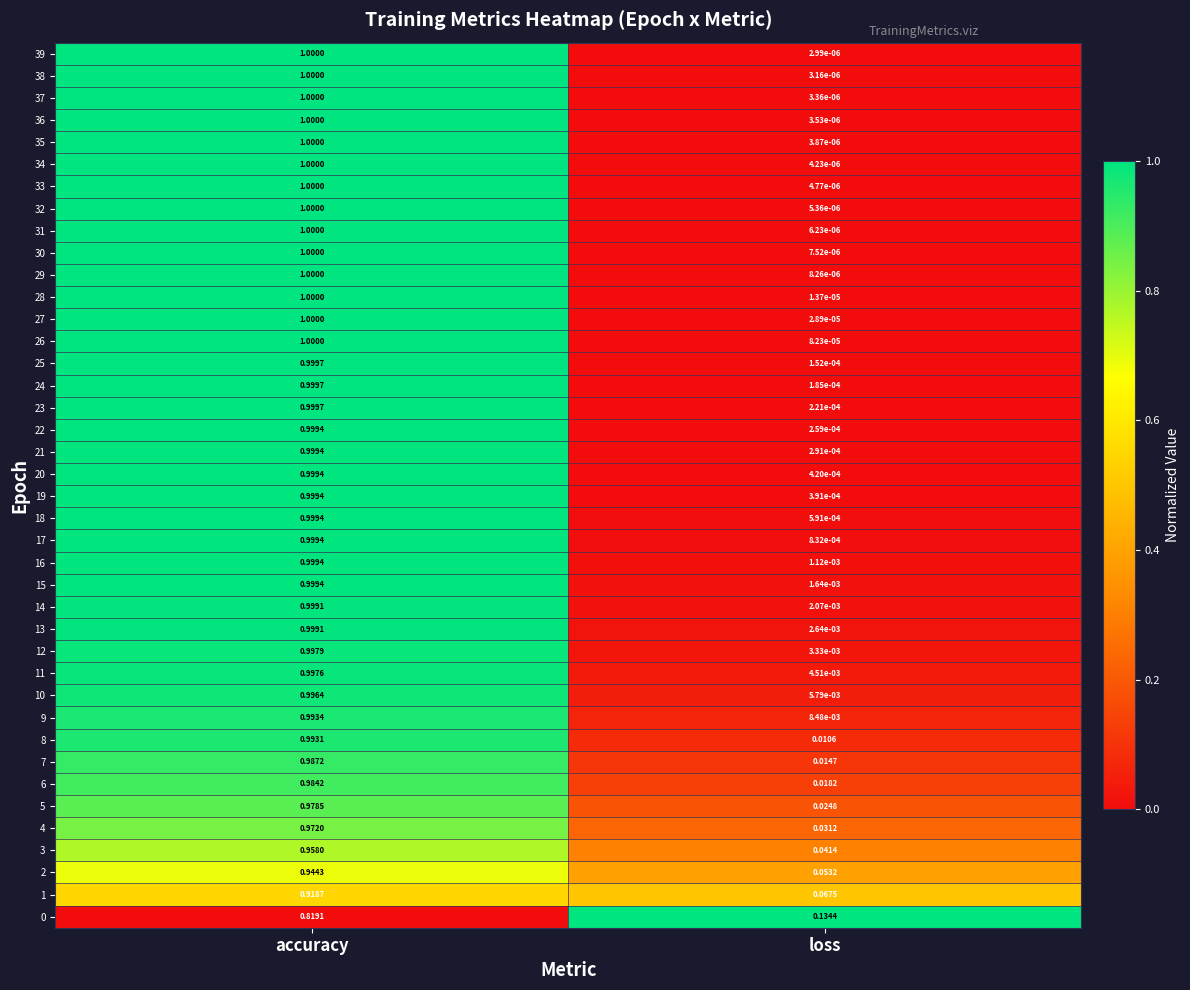

Which label corresponds to the smallest value in the chart?

loss